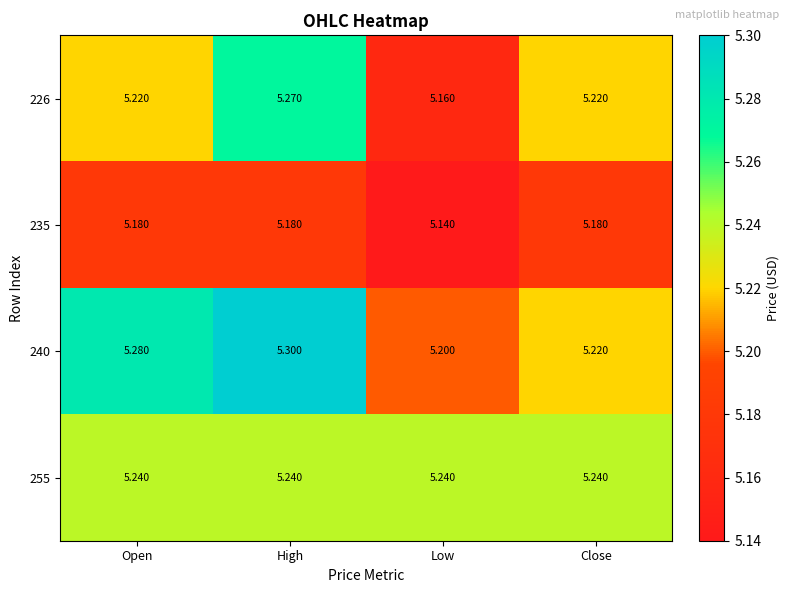

Is the value of 255 at Close greater than the value of 235 at High?

Yes